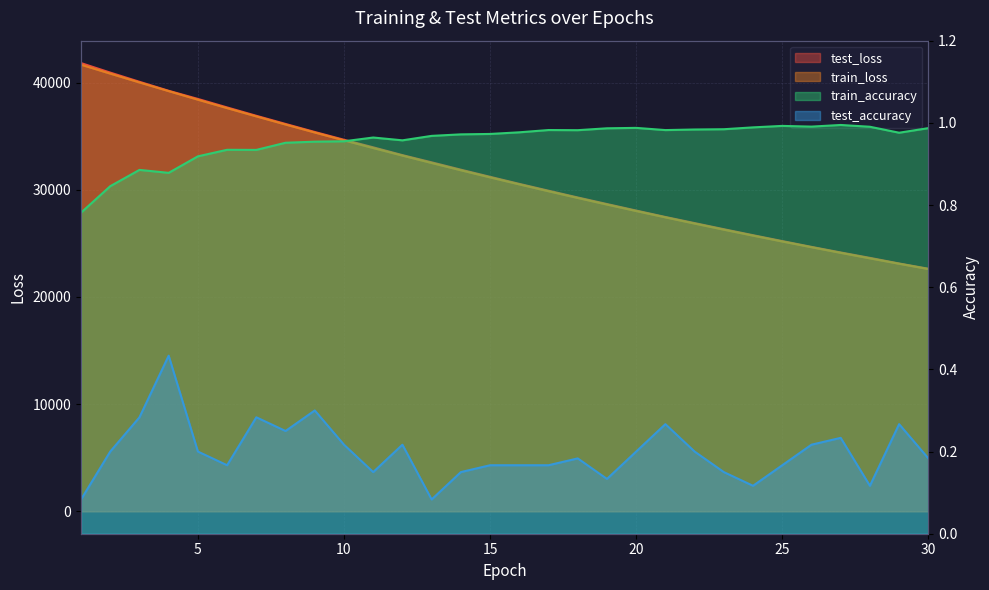

Which series has the largest range (max minus min)?

test_loss